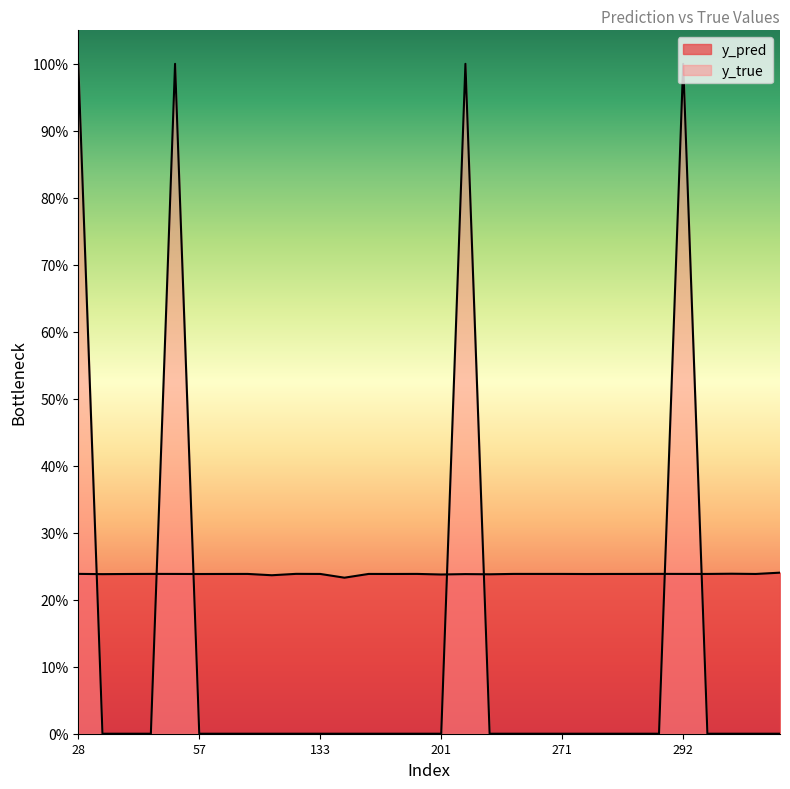

How many y_true values are between 0 and 1?

30